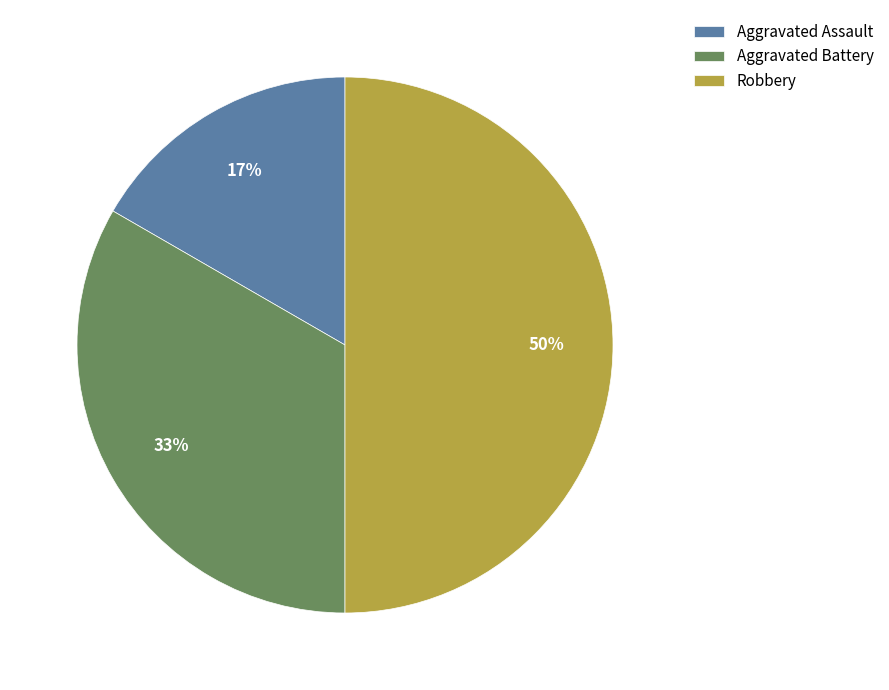

Does Aggravated Battery represent more than half of the total?

No